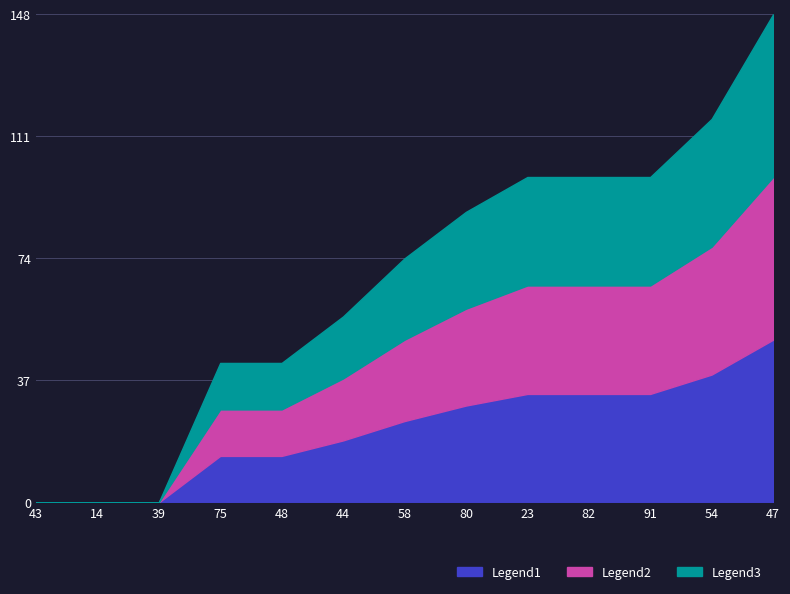

Does the chart have visible grid lines?

Yes